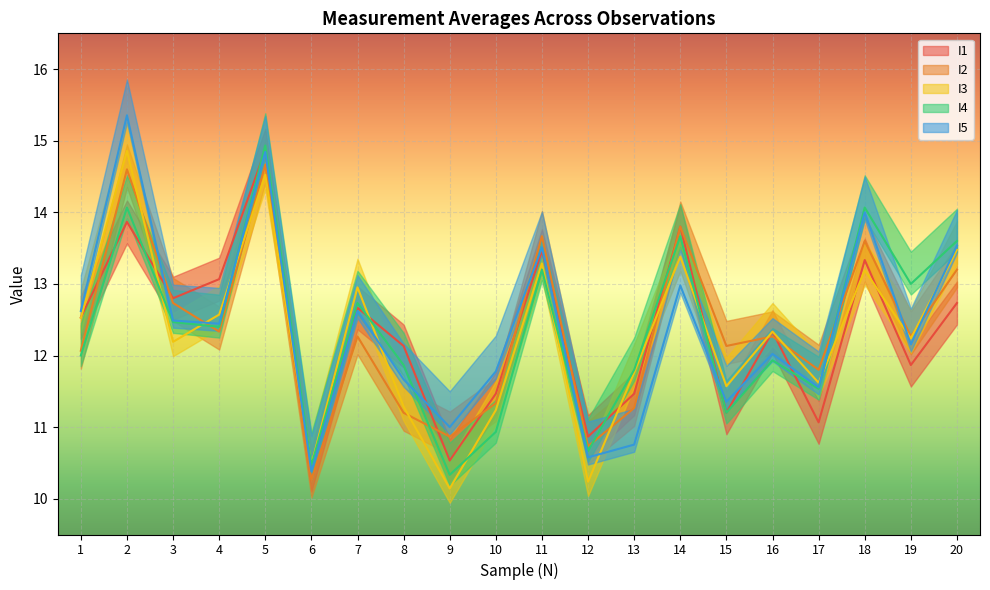

Between which two adjacent categories do I3 and I5 first intersect?

3 and 4